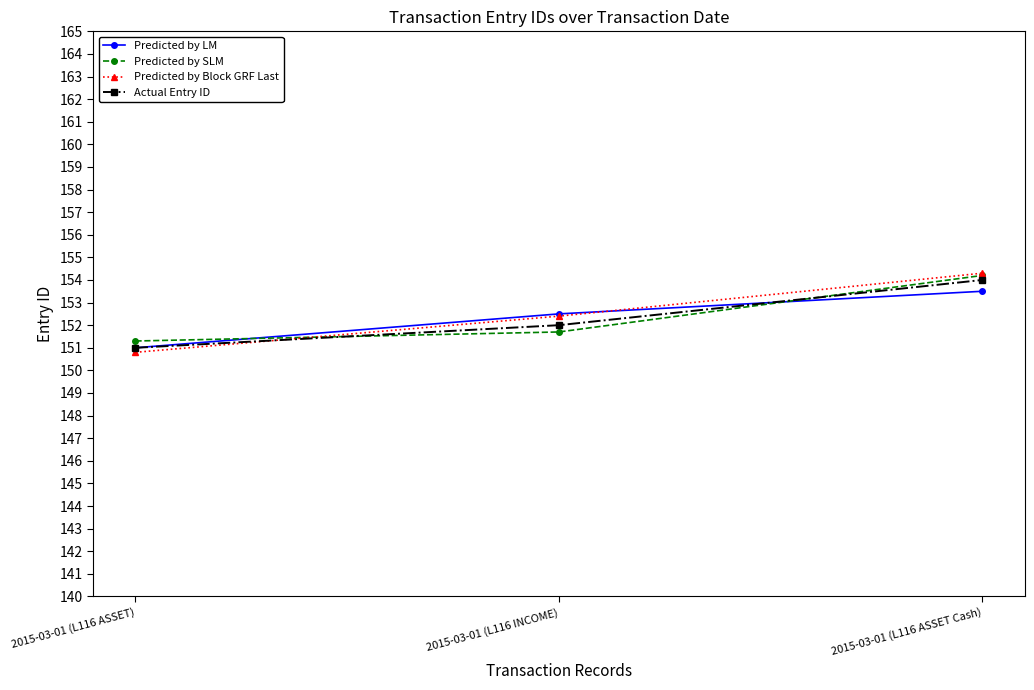

Is this an area chart (filled region under the line)?

No